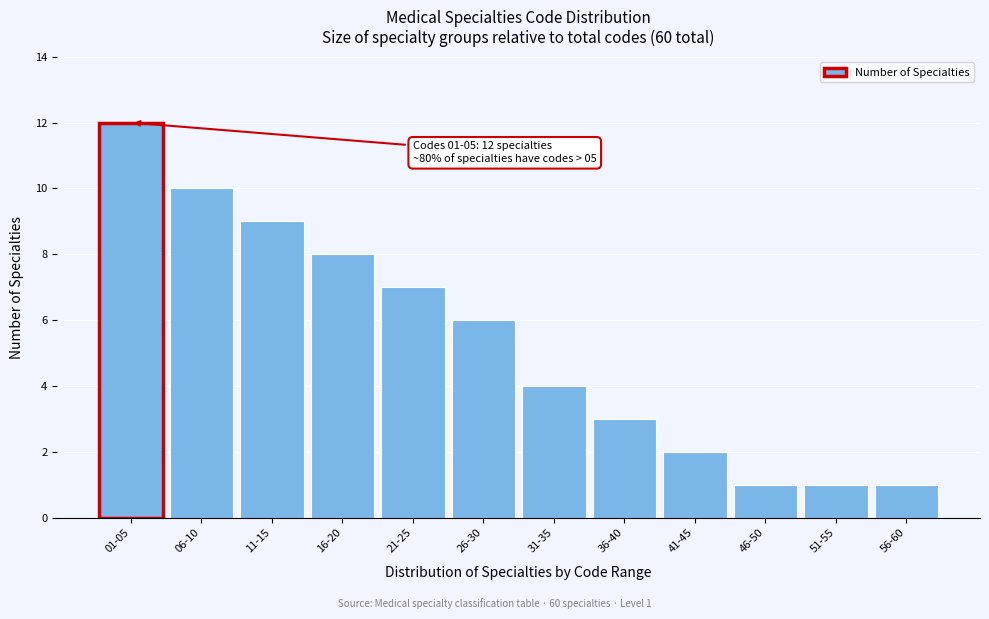

Reading left to right, what are all the values shown in this chart?

01-05=12	06-10=10	11-15=9	16-20=8	21-25=7	26-30=6	31-35=4	36-40=3	41-45=2	46-50=1	51-55=1	56-60=1